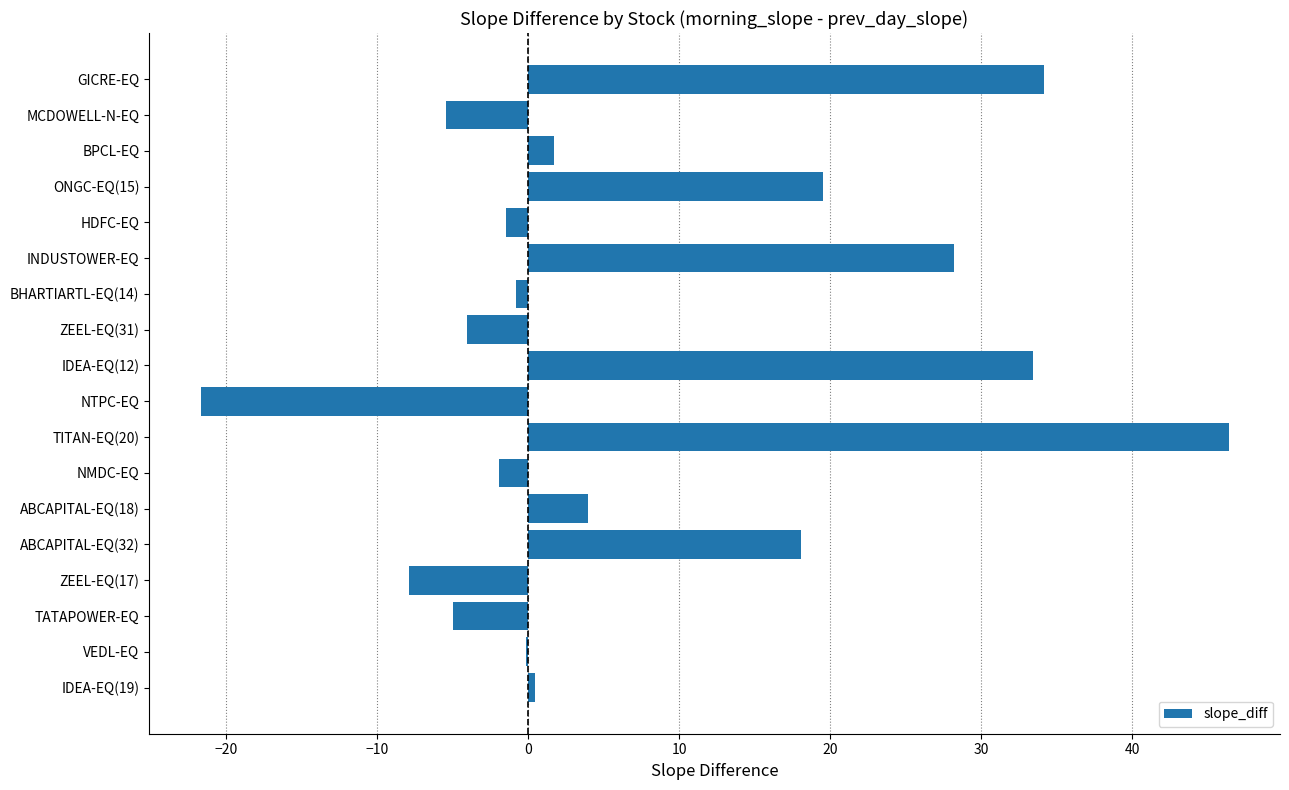

Reading bottom to top, what are all the values shown in this chart?

IDEA-EQ(19)=0.5	VEDL-EQ=-0.1	TATAPOWER-EQ=-5.0	ZEEL-EQ(17)=-7.9	ABCAPITAL-EQ(32)=18.0	ABCAPITAL-EQ(18)=4.0	NMDC-EQ=-1.9	TITAN-EQ(20)=46.4	NTPC-EQ=-21.7	IDEA-EQ(12)=33.4	ZEEL-EQ(31)=-4.0	BHARTIARTL-EQ(14)=-0.8	INDUSTOWER-EQ=28.2	HDFC-EQ=-1.5	ONGC-EQ(15)=19.6	BPCL-EQ=1.7	MCDOWELL-N-EQ=-5.4	GICRE-EQ=34.1